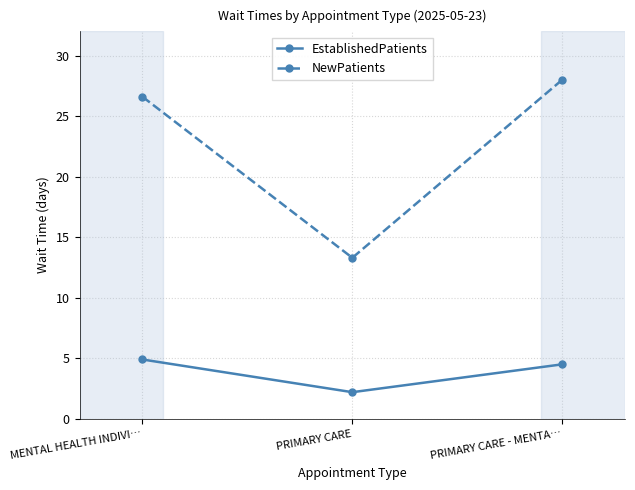

Reading left to right, extract all data points from this chart.

EstablishedPatients: MENTAL HEALTH INDIVI…=4.9	PRIMARY CARE=2.2	PRIMARY CARE - MENTA…=4.5
NewPatients: MENTAL HEALTH INDIVI…=26.6	PRIMARY CARE=13.3	PRIMARY CARE - MENTA…=28.0